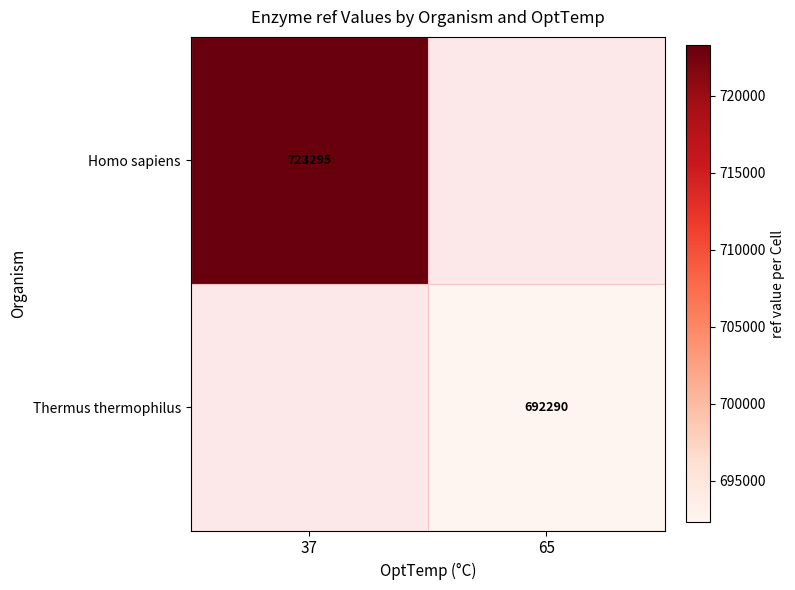

True or false: Homo sapiens has a value of 723295 at 37.

True